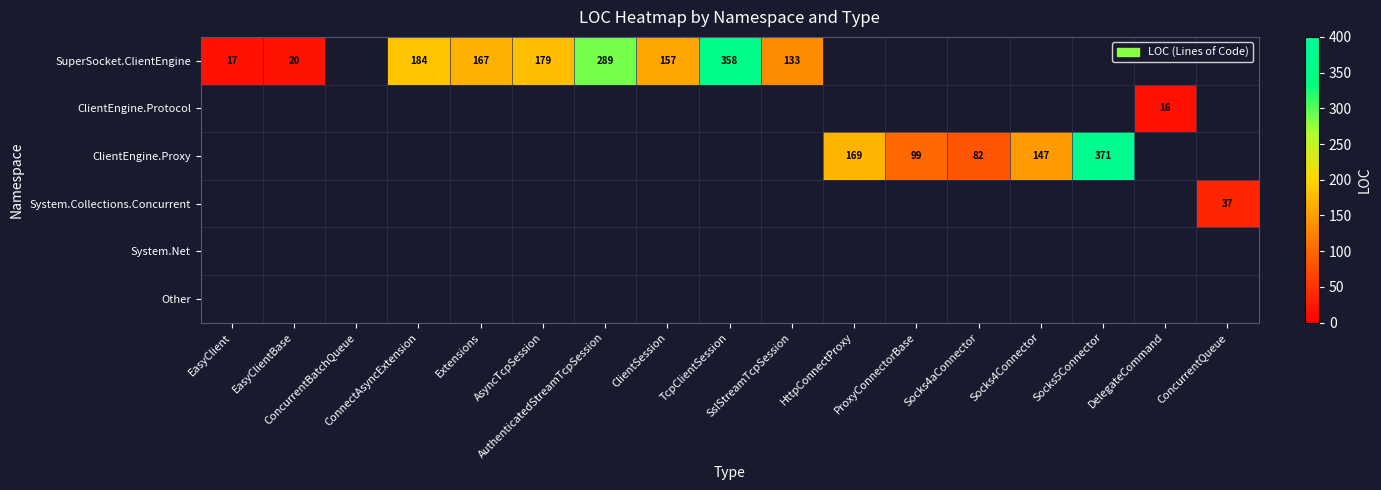

How many distinct data groups are displayed?

6